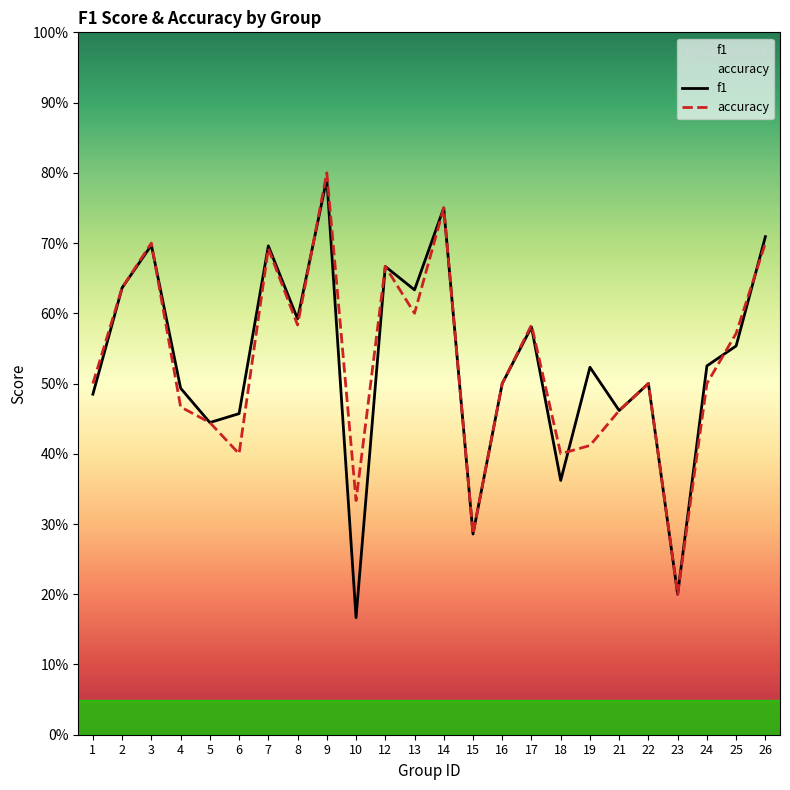

At which category is the sum across all series the highest?

9